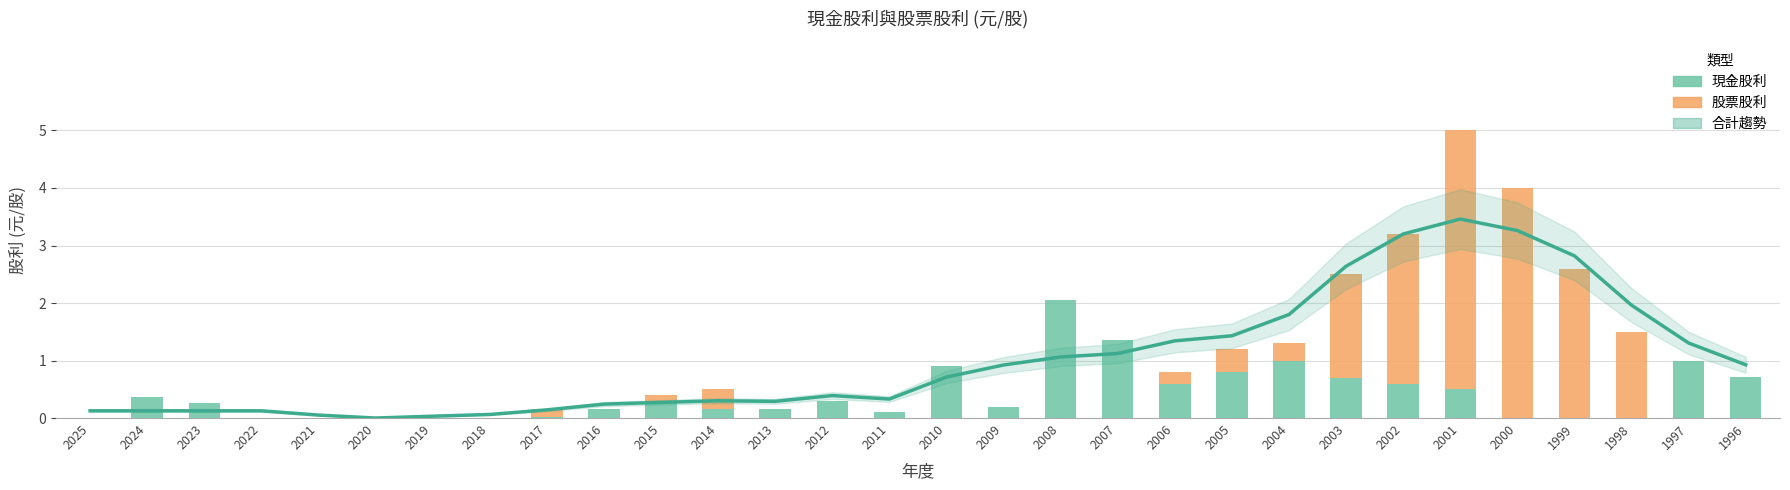

What is the total value across all series at 2015?

0.7